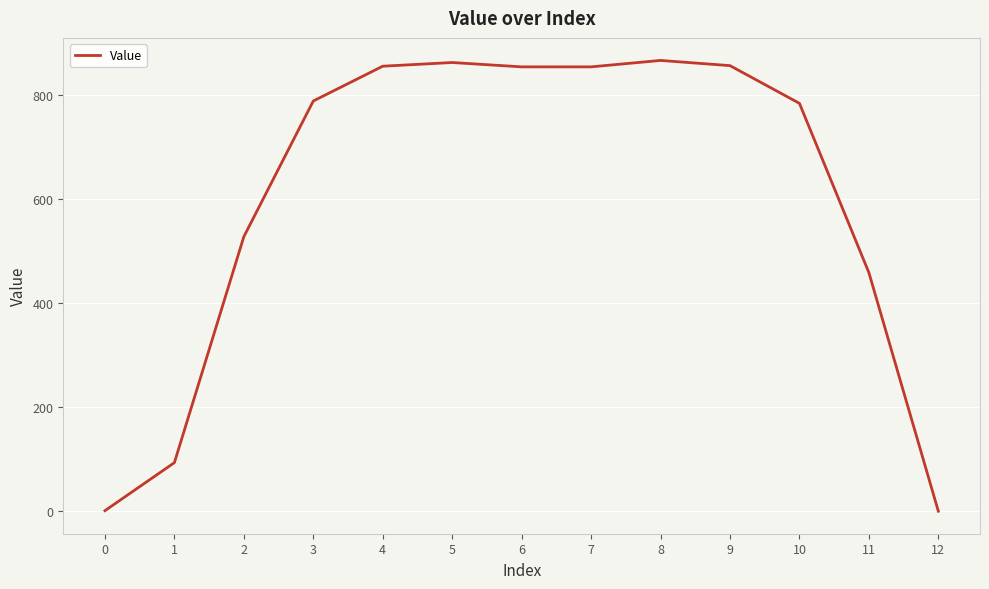

Is it true that the value at 1 is 93.2?

True